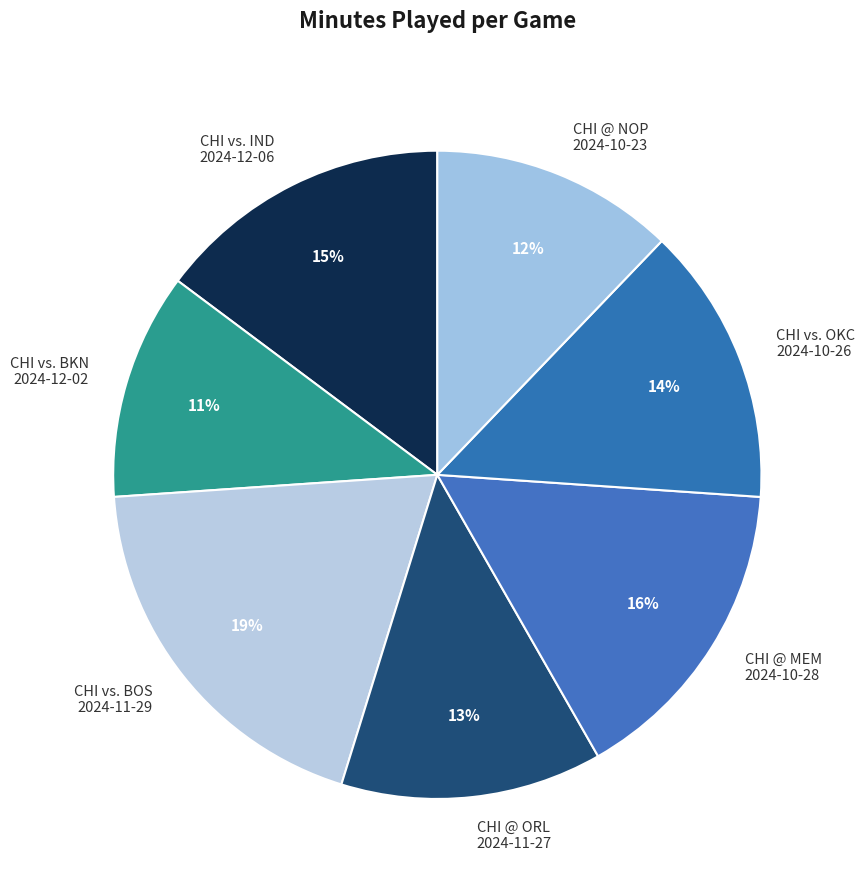

Do CHI vs. BKN 2024-12-02 and CHI vs. BOS 2024-11-29 together represent more than half of the pie?

No